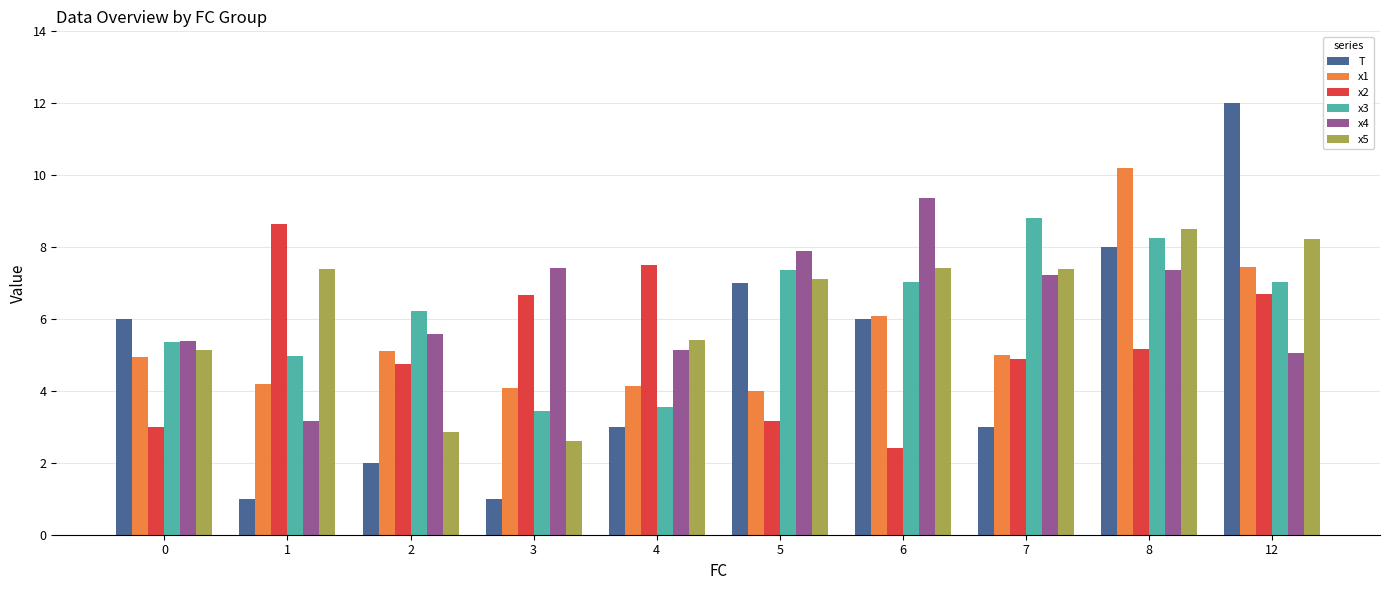

What is the sum of the x2 values at 4 and 12?

14.2